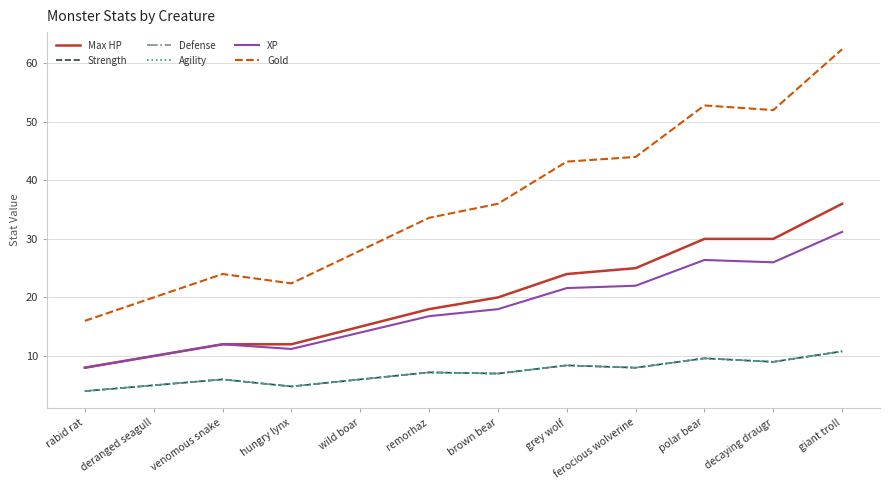

Is this an area chart (filled region under the line)?

No